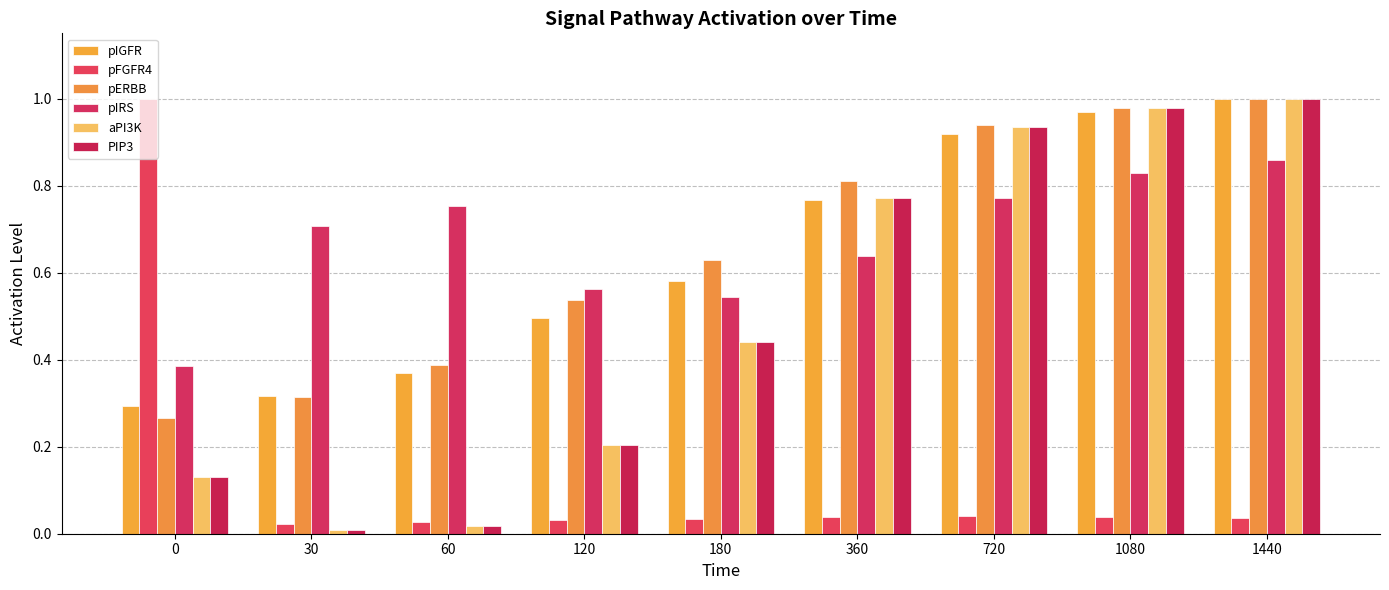

Between 60 and 1440, which series saw the biggest shift?

PIP3